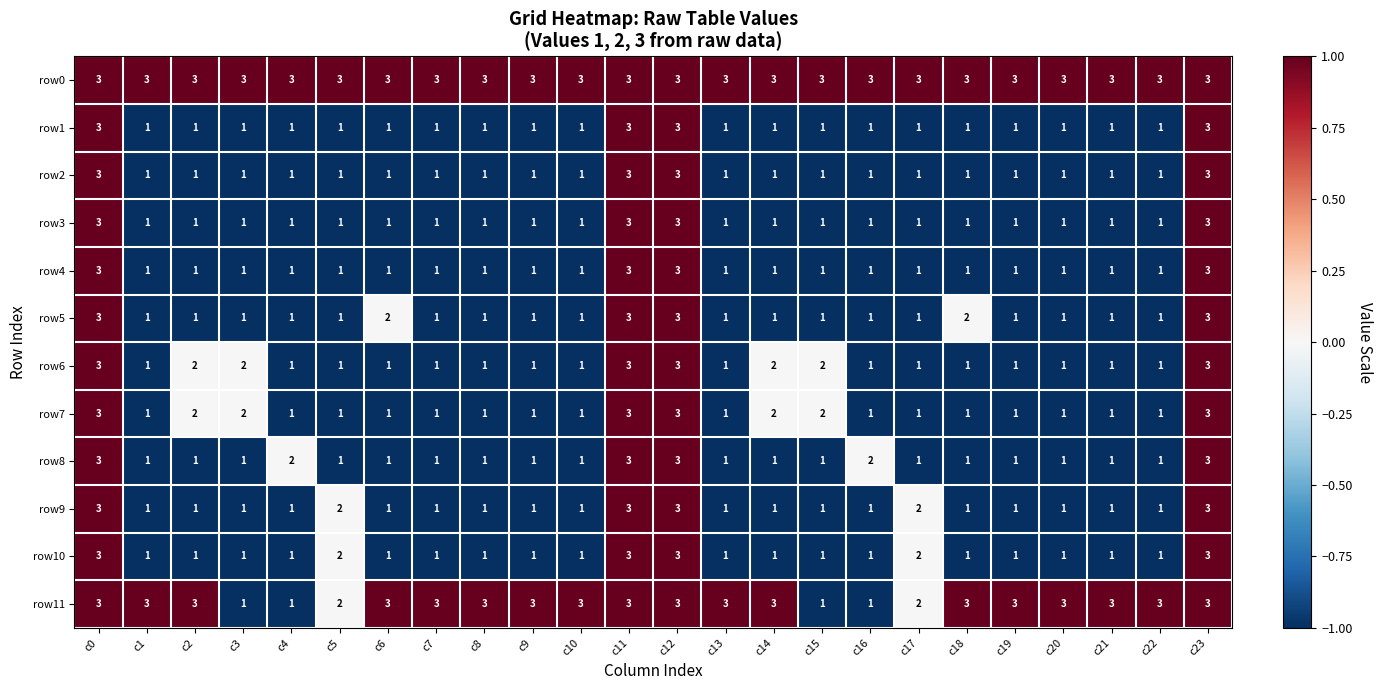

How many row2 values are between 1 and 2?

20